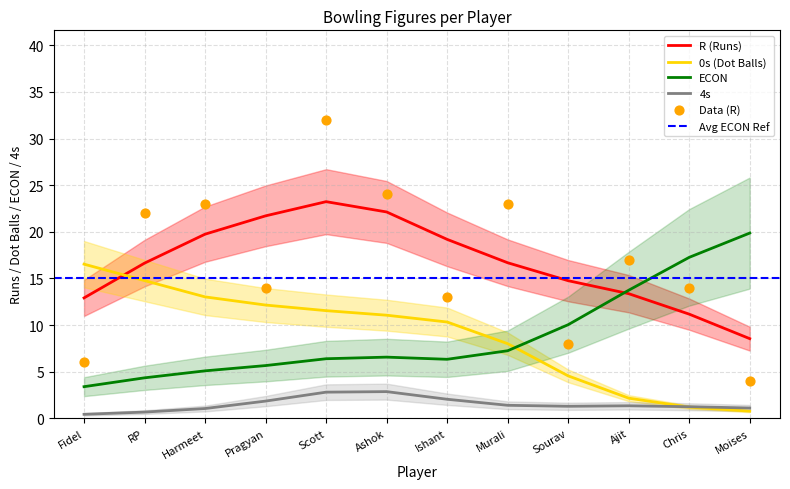

At which category is the sum across all series the highest?

Scott Styris